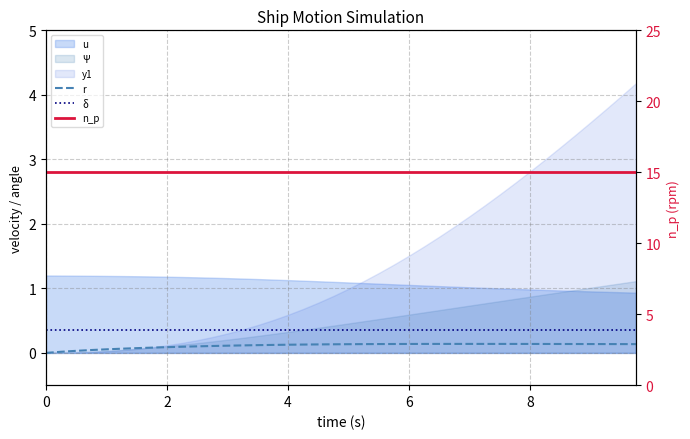

How many values in r are above zero?

39